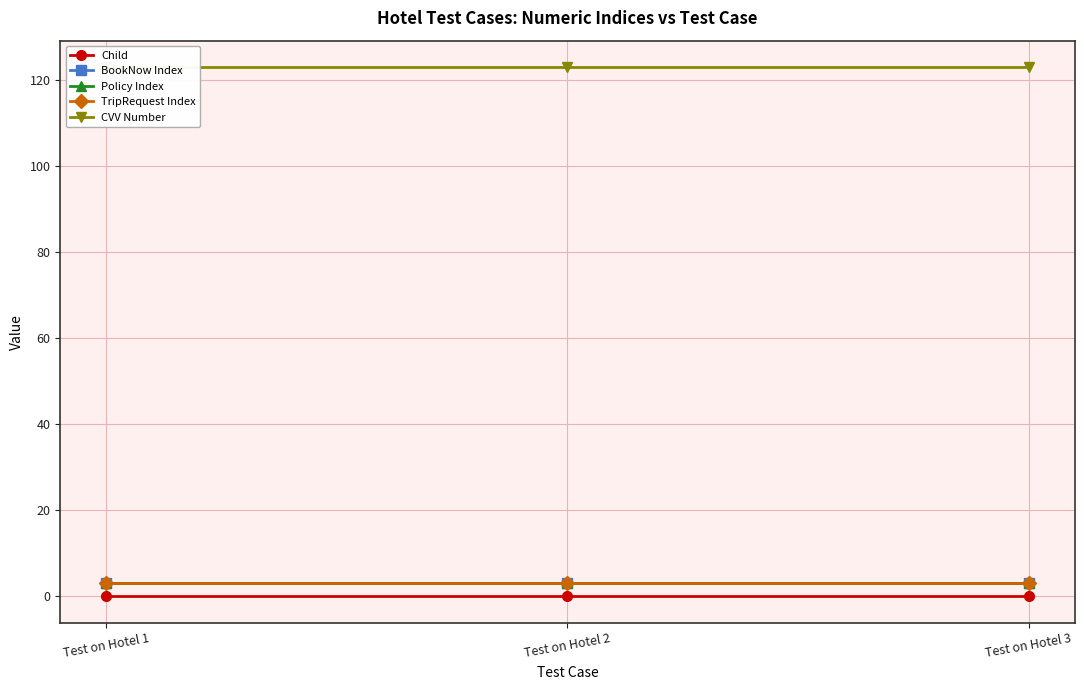

What is the value of the CVV Number point at the 3rd from the left?

123